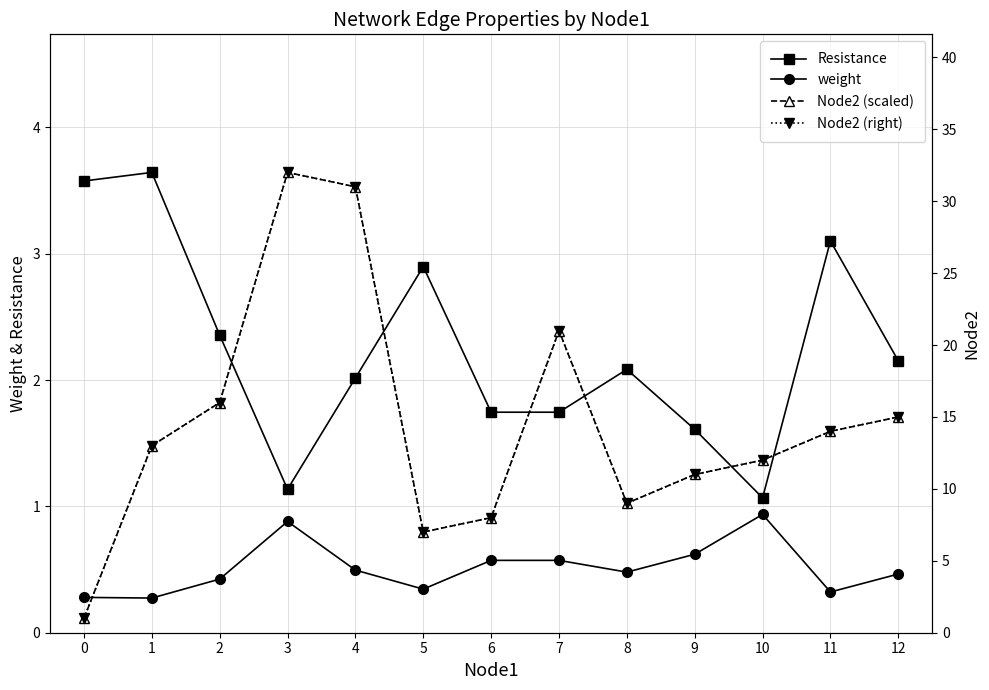

Between 11 and 7, which is larger?

11